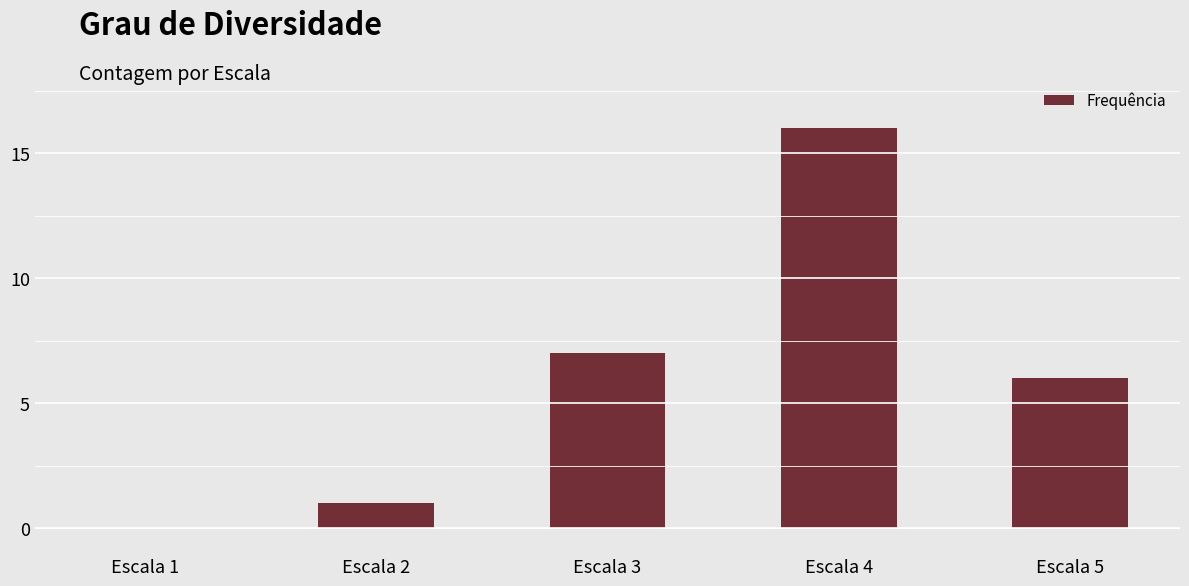

Are the bars horizontal?

No